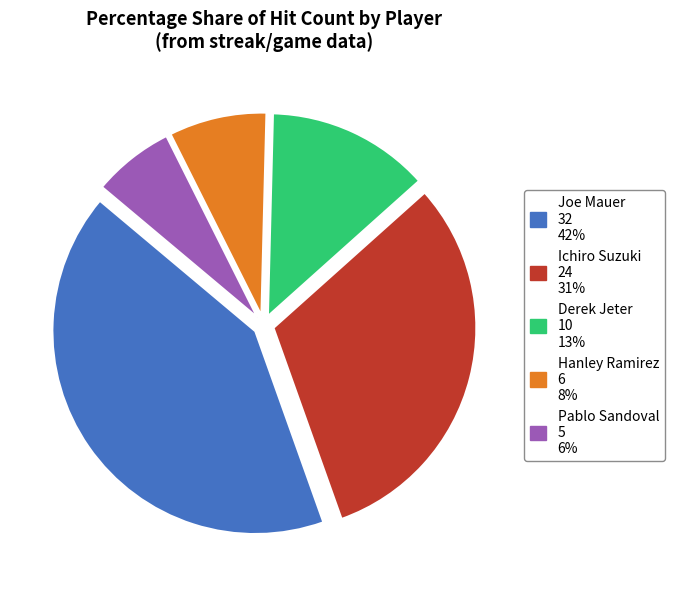

Is it true that Hanley Ramirez is 16% of the pie?

False